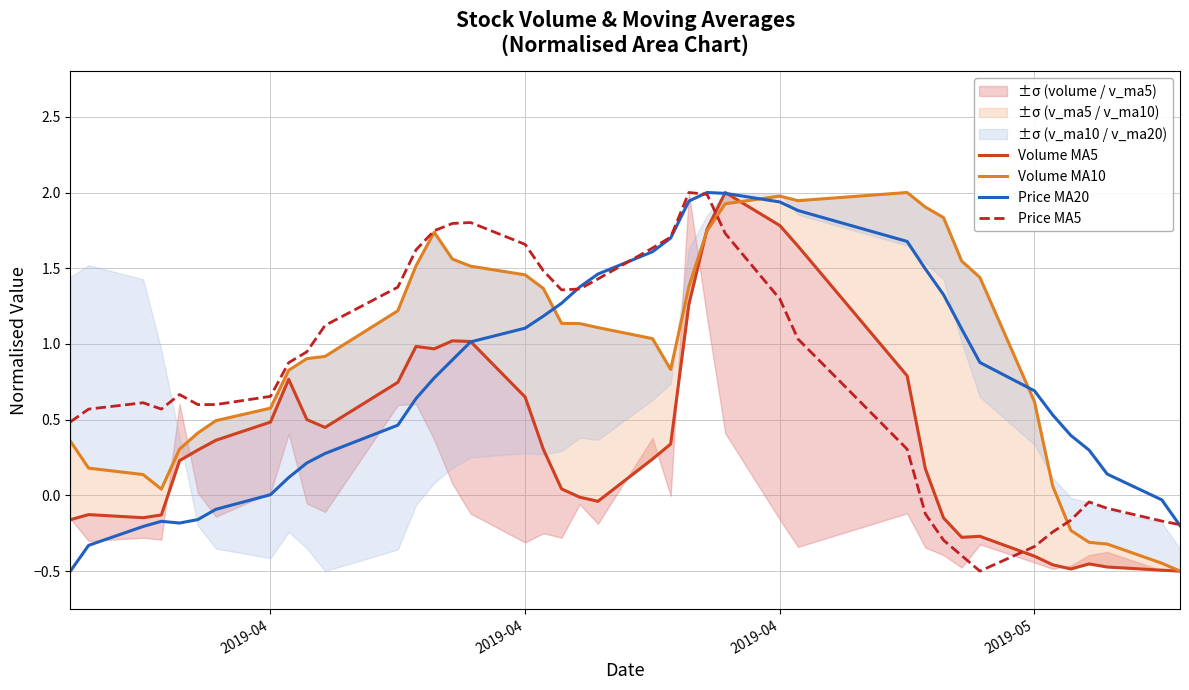

What is the value of the Price MA5 point at the 5th from the left?

0.7